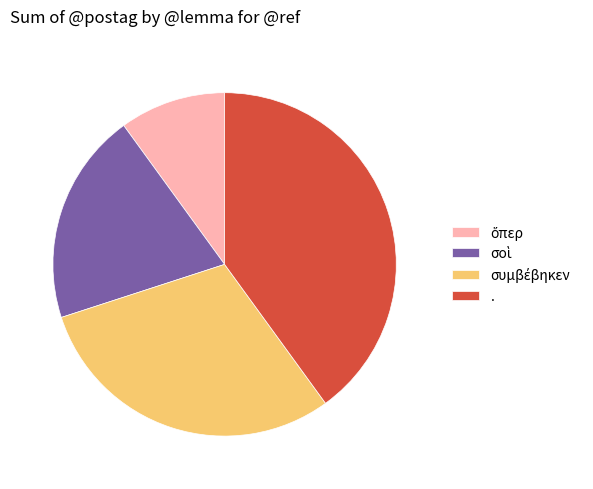

True or false: . accounts for 46% of the total.

False